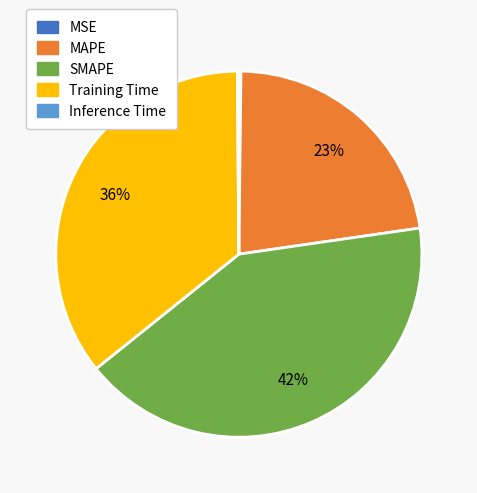

The SMAPE slice represents 42% of the pie. True or false?

True